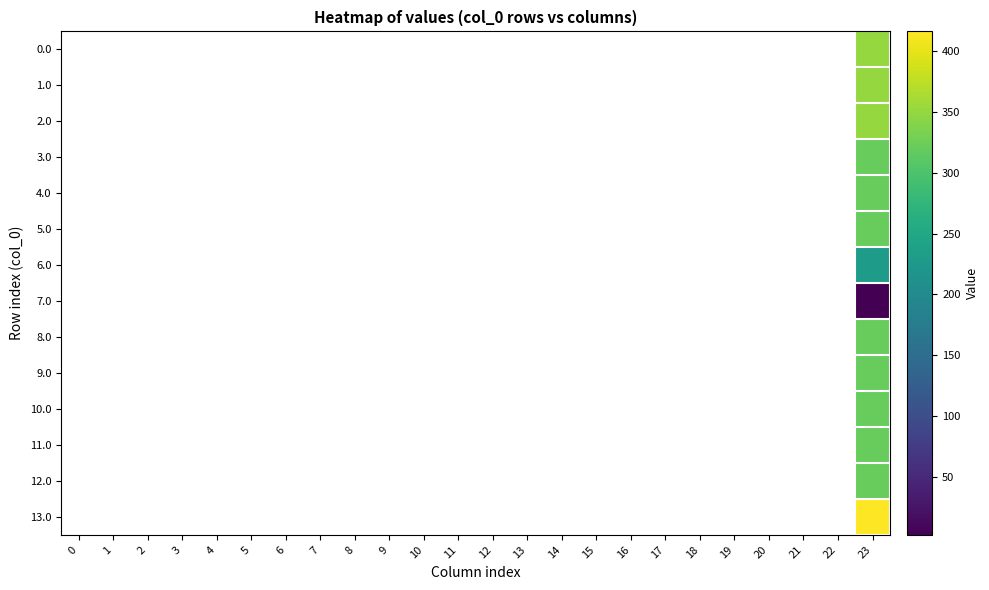

Reading left to right, list all the values displayed in this chart.

row_0: 0.0	0.0	0.0	0.0	0.0	0.0	0.0	0.0	0.0	0.0	0.0	0.0	0.0	0.0	0.0	0.0	0.0	0.0	0.0	0.0	0.0	0.0	0.0	351.0
row_1: 0.0	0.0	0.0	0.0	0.0	0.0	0.0	0.0	0.0	0.0	0.0	0.0	0.0	0.0	0.0	0.0	0.0	0.0	0.0	0.0	0.0	0.0	0.0	351.0
row_2: 0.0	0.0	0.0	0.0	0.0	0.0	0.0	0.0	0.0	0.0	0.0	0.0	0.0	0.0	0.0	0.0	0.0	0.0	0.0	0.0	0.0	0.0	0.0	351.0
row_3: 0.0	0.0	0.0	0.0	0.0	0.0	0.0	0.0	0.0	0.0	0.0	0.0	0.0	0.0	0.0	0.0	0.0	0.0	0.0	0.0	0.0	0.0	0.0	319.6
row_4: 0.0	0.0	0.0	0.0	0.0	0.0	0.0	0.0	0.0	0.0	0.0	0.0	0.0	0.0	0.0	0.0	0.0	0.0	0.0	0.0	0.0	0.0	0.0	319.6
row_5: 0.0	0.0	0.0	0.0	0.0	0.0	0.0	0.0	0.0	0.0	0.0	0.0	0.0	0.0	0.0	0.0	0.0	0.0	0.0	0.0	0.0	0.0	0.0	319.6
row_6: 0.0	0.0	0.0	0.0	0.0	0.0	0.0	0.0	0.0	0.0	0.0	0.0	0.0	0.0	0.0	0.0	0.0	0.0	0.0	0.0	0.0	0.0	0.0	230.2
row_7: 0.0	0.0	0.0	0.0	0.0	0.0	0.0	0.0	0.0	0.0	0.0	0.0	0.0	0.0	0.0	0.0	0.0	0.0	0.0	0.0	0.0	0.0	0.0	2.3
row_8: 0.0	0.0	0.0	0.0	0.0	0.0	0.0	0.0	0.0	0.0	0.0	0.0	0.0	0.0	0.0	0.0	0.0	0.0	0.0	0.0	0.0	0.0	0.0	319.6
row_9: 0.0	0.0	0.0	0.0	0.0	0.0	0.0	0.0	0.0	0.0	0.0	0.0	0.0	0.0	0.0	0.0	0.0	0.0	0.0	0.0	0.0	0.0	0.0	319.6
row_10: 0.0	0.0	0.0	0.0	0.0	0.0	0.0	0.0	0.0	0.0	0.0	0.0	0.0	0.0	0.0	0.0	0.0	0.0	0.0	0.0	0.0	0.0	0.0	319.6
row_11: 0.0	0.0	0.0	0.0	0.0	0.0	0.0	0.0	0.0	0.0	0.0	0.0	0.0	0.0	0.0	0.0	0.0	0.0	0.0	0.0	0.0	0.0	0.0	319.6
row_12: 0.0	0.0	0.0	0.0	0.0	0.0	0.0	0.0	0.0	0.0	0.0	0.0	0.0	0.0	0.0	0.0	0.0	0.0	0.0	0.0	0.0	0.0	0.0	319.6
row_13: 0.0	0.0	0.0	0.0	0.0	0.0	0.0	0.0	0.0	0.0	0.0	0.0	0.0	0.0	0.0	0.0	0.0	0.0	0.0	0.0	0.0	0.0	0.0	416.1